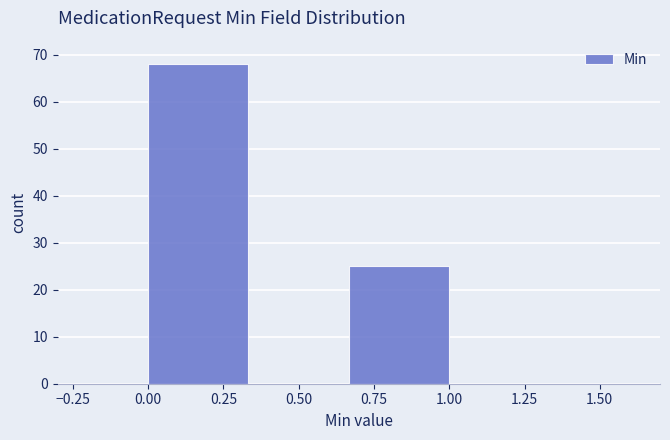

Over which range of the x-axis is the bar tallest?

0.00 to 0.35